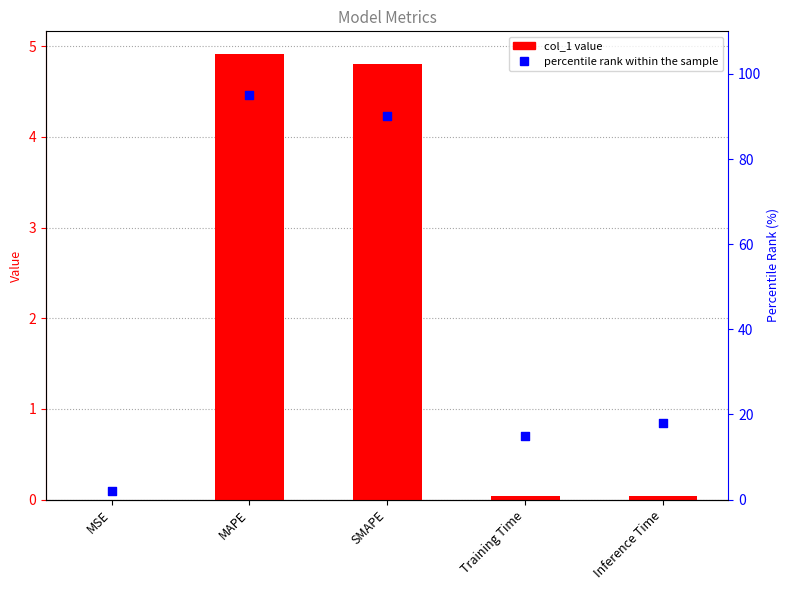

Which series has the largest Y range (max minus min)?

percentile rank